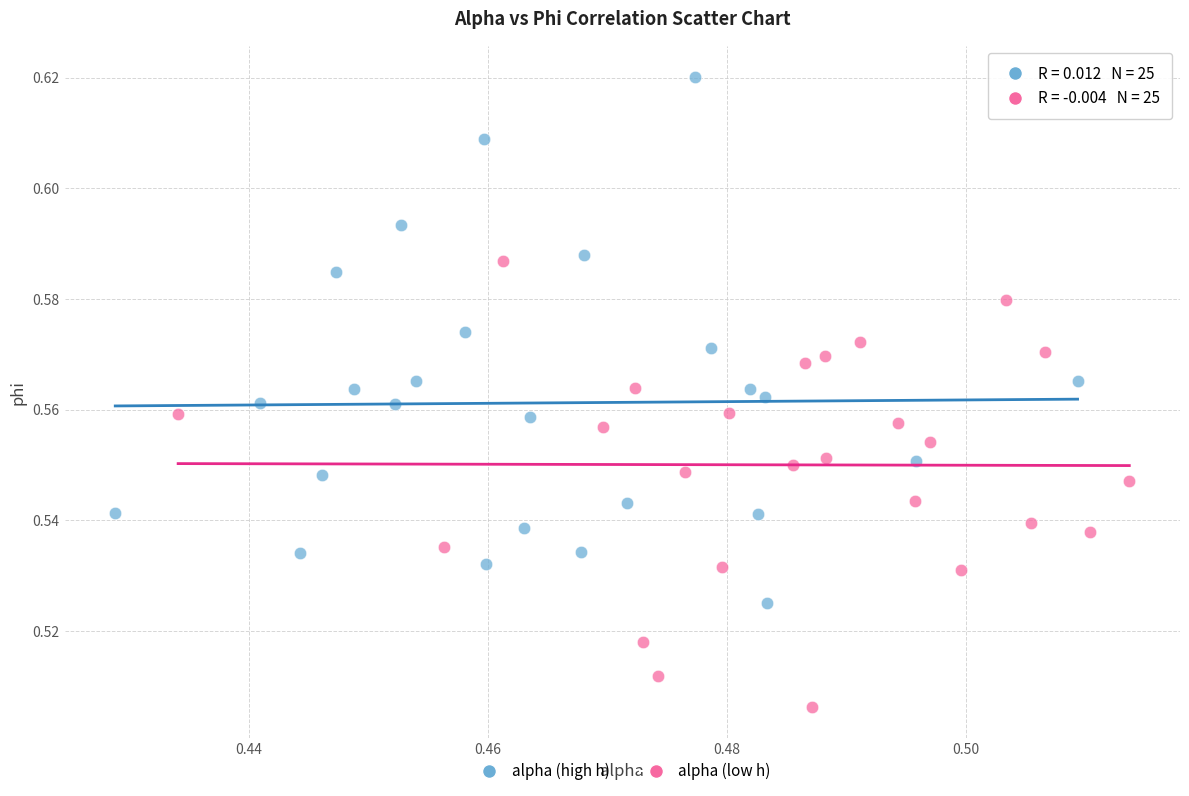

Which series contains the highest Y value?

alpha (high h)